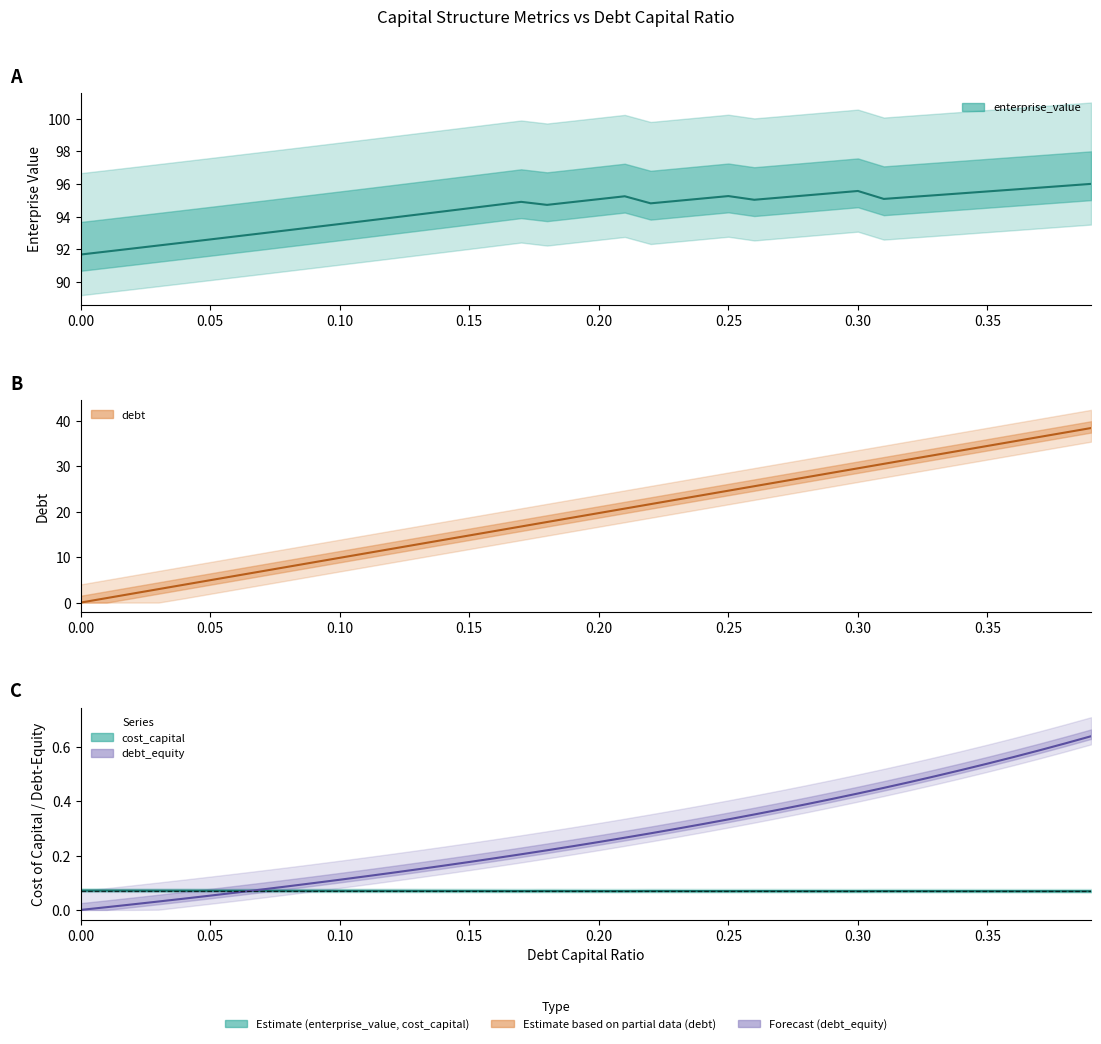

What is the total value across all series at 0.37?

132.9